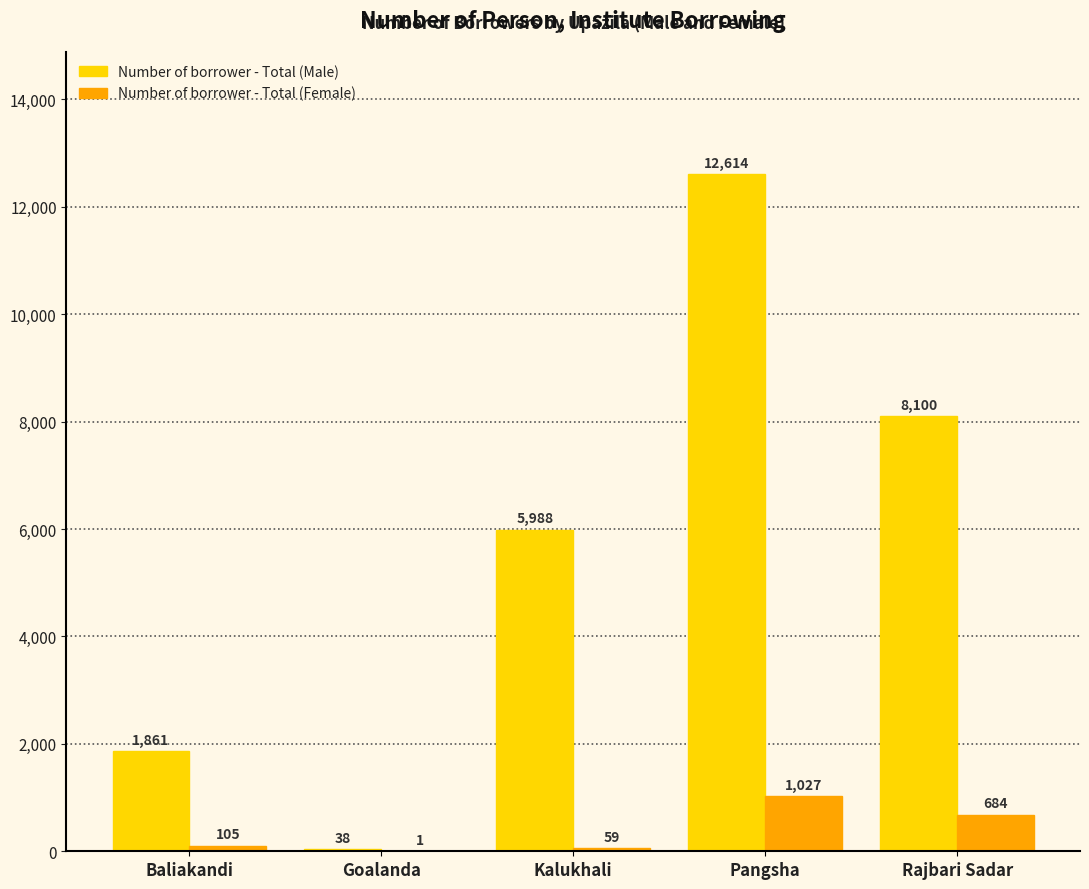

How many distinct data groups are displayed?

2